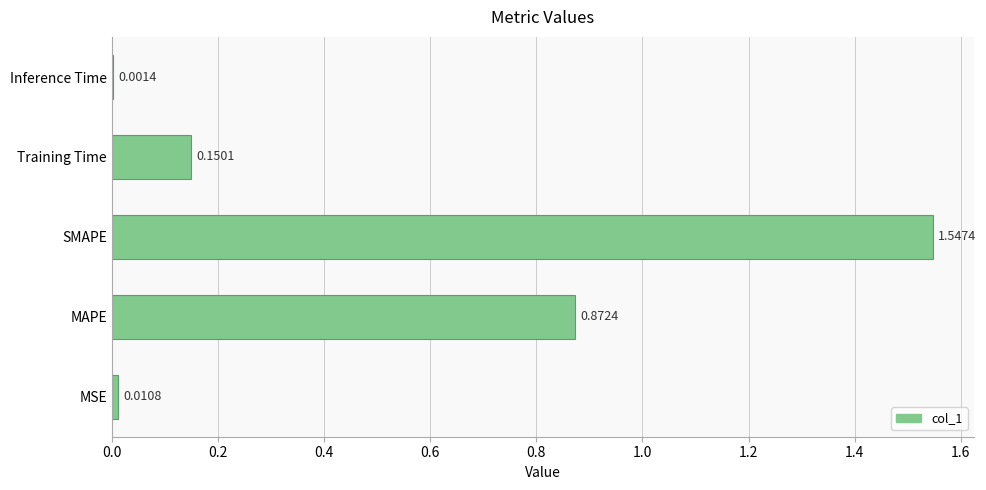

What is the sum of all values?

2.6